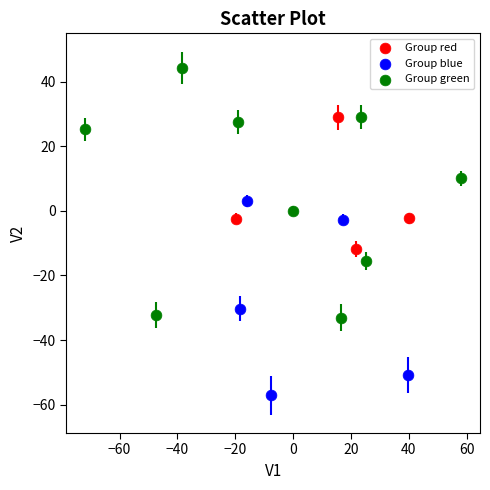

Which series reaches the maximum Y coordinate?

Group green